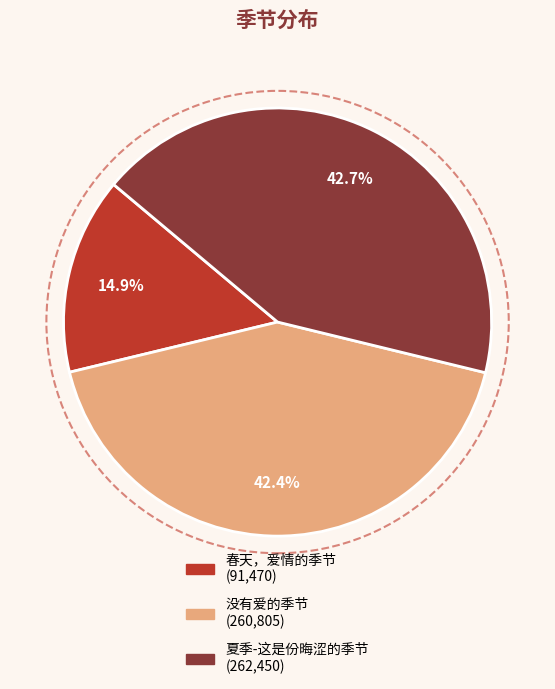

To the nearest percent, what is the average slice percentage?

33%